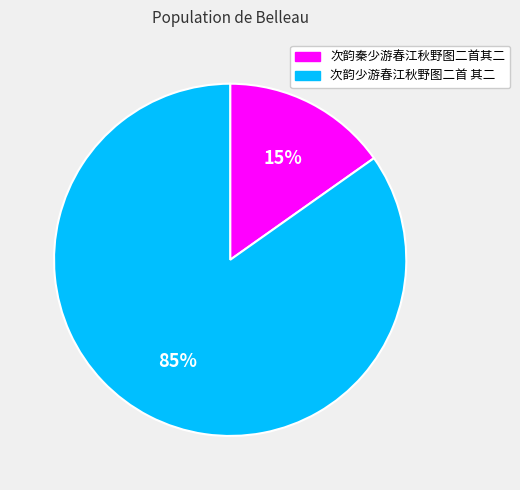

Is 次韵少游春江秋野图二首 其二 the majority of the pie?

Yes